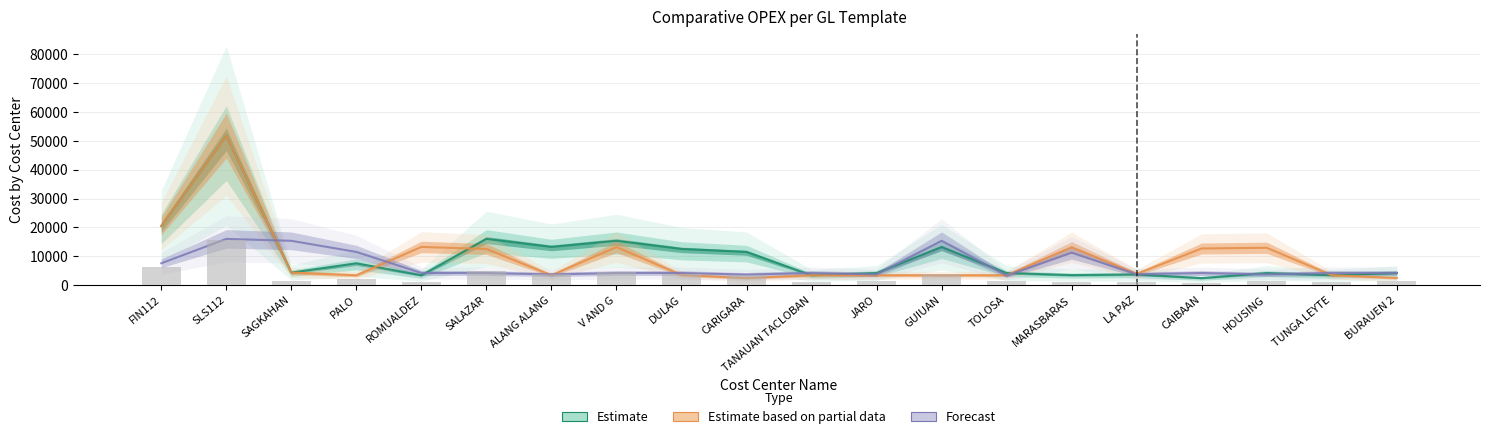

The Estimate series shows 2063.2 at LA PAZ. True or false?

False